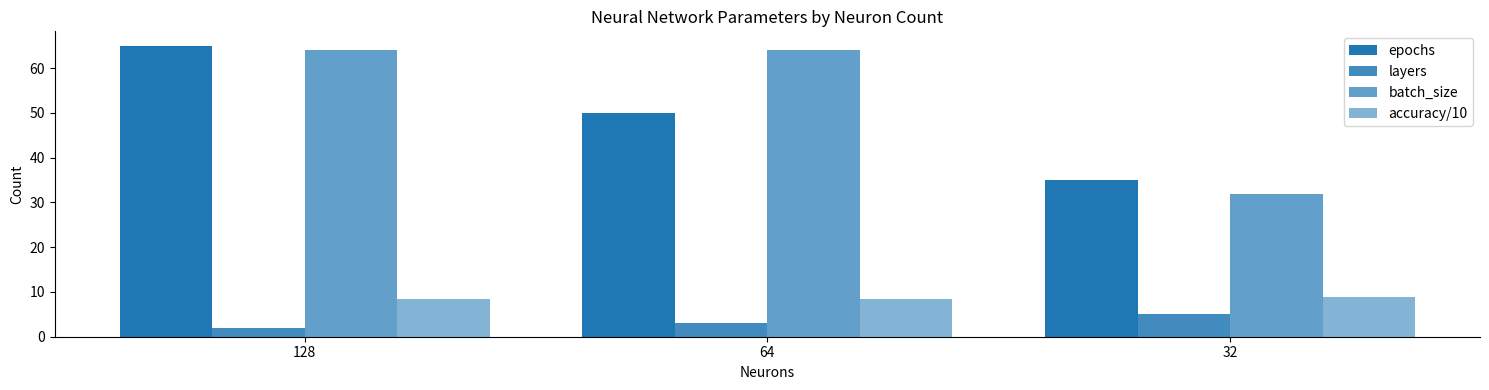

Reading left to right, what are all the values shown in this chart?

epochs: 65.0	50.0	35.0
layers: 2.0	3.0	5.0
batch_size: 64.0	64.0	32.0
accuracy/10: 8.5	8.4	8.9